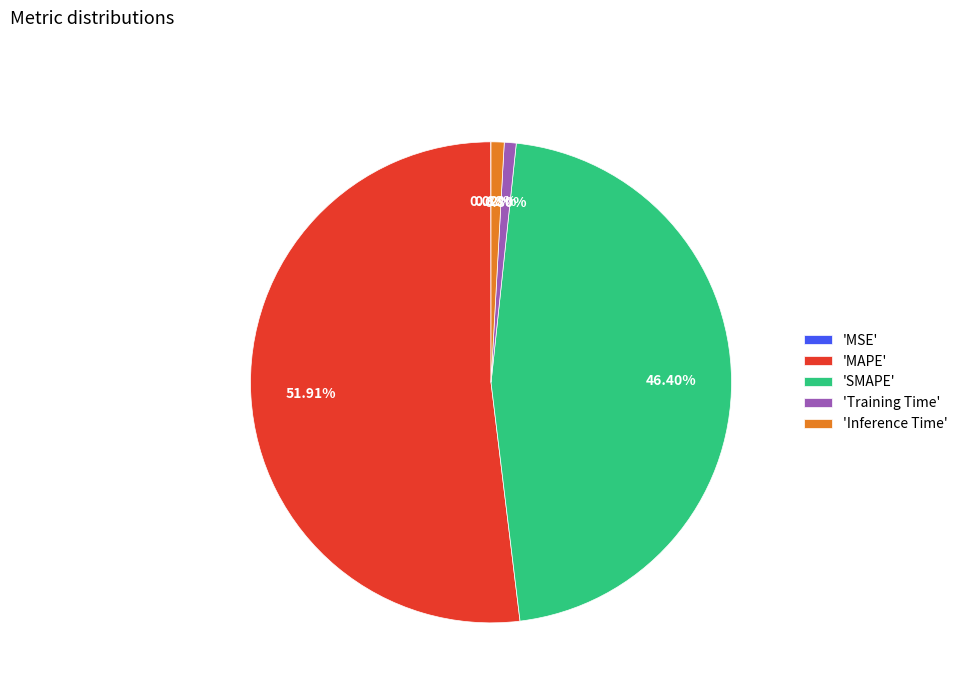

Combined, do 'Inference Time' and 'MAPE' account for over 50%?

Yes